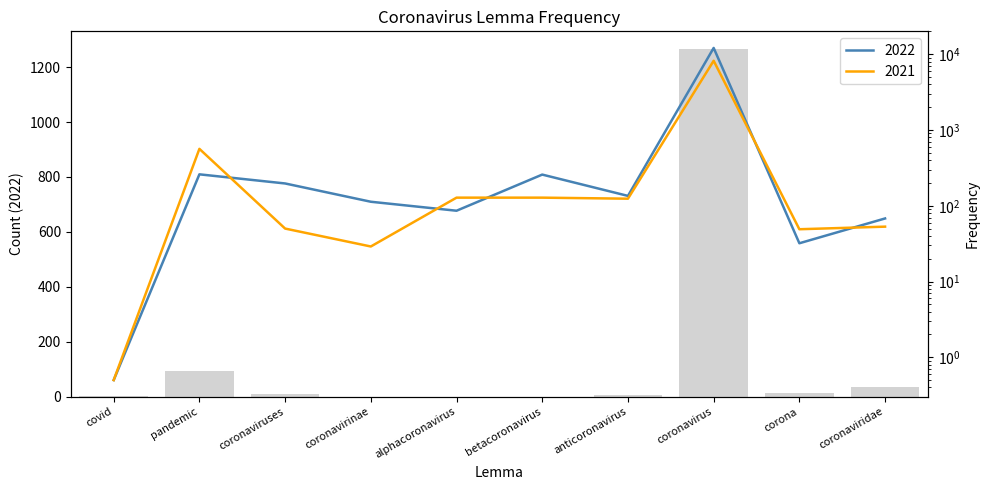

What is the difference between the maximum and minimum values in the 2021 series?

8202.5